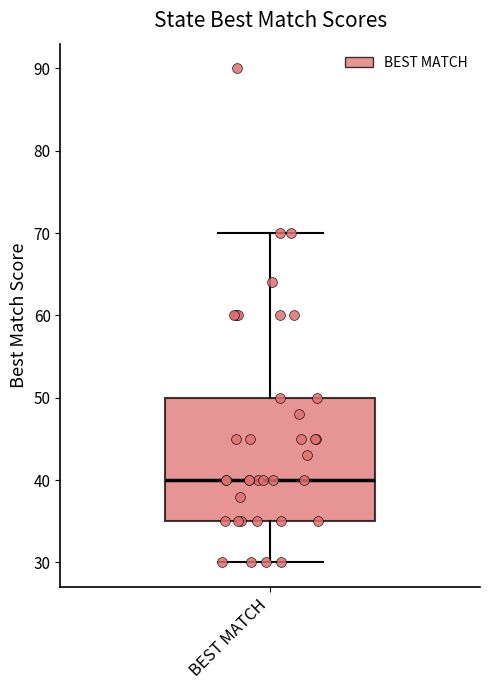

Where is the lower edge of the box for BEST MATCH on the y-axis? The values are not printed on the chart, so give them approximately, as read against the axis.

35